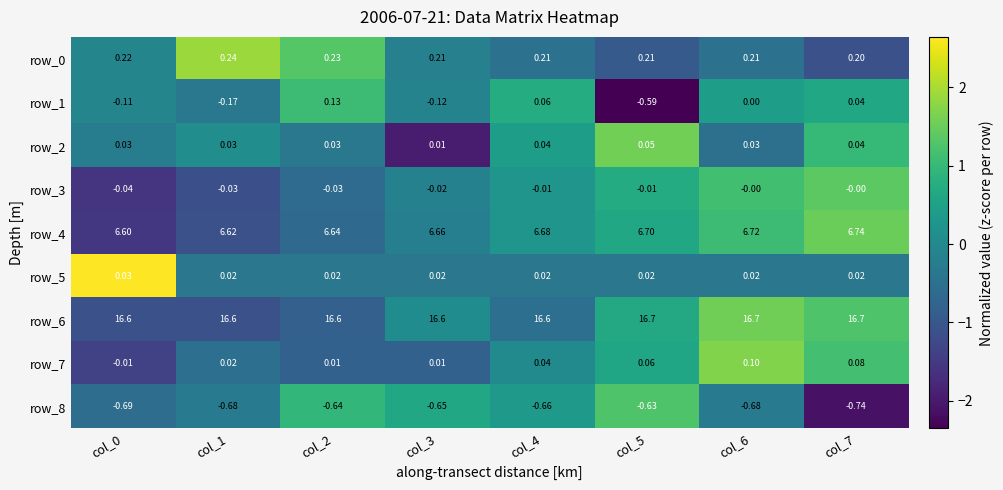

Is the value of row_4 at col_7 greater than the value of row_7 at col_0?

Yes